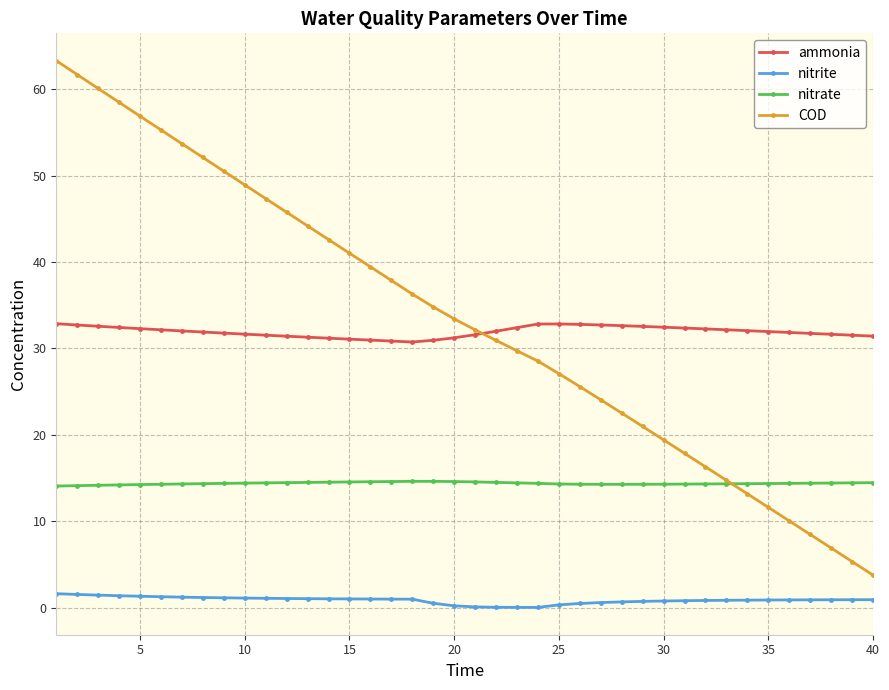

Does the chart display data point markers on the line(s)?

Yes